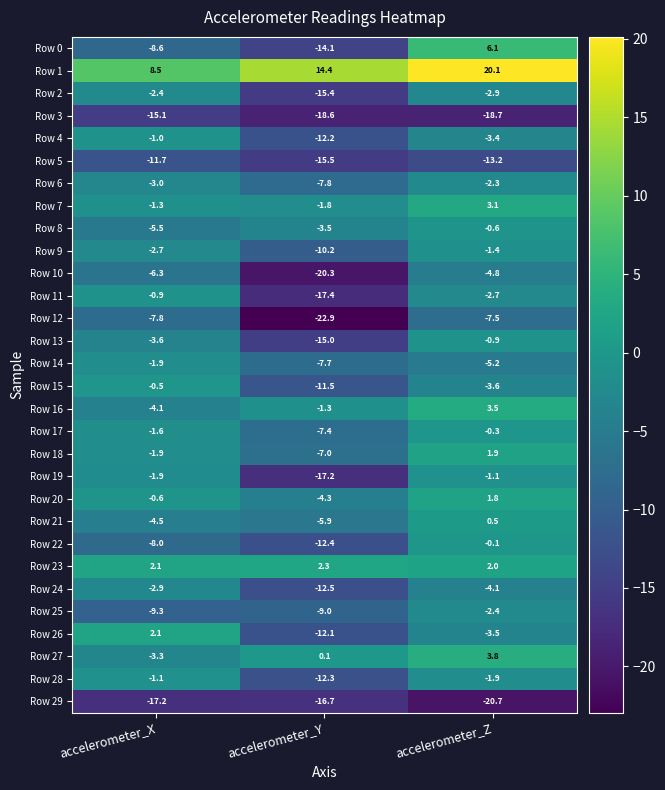

What is the lowest value of the Row 4 series?

-12.2